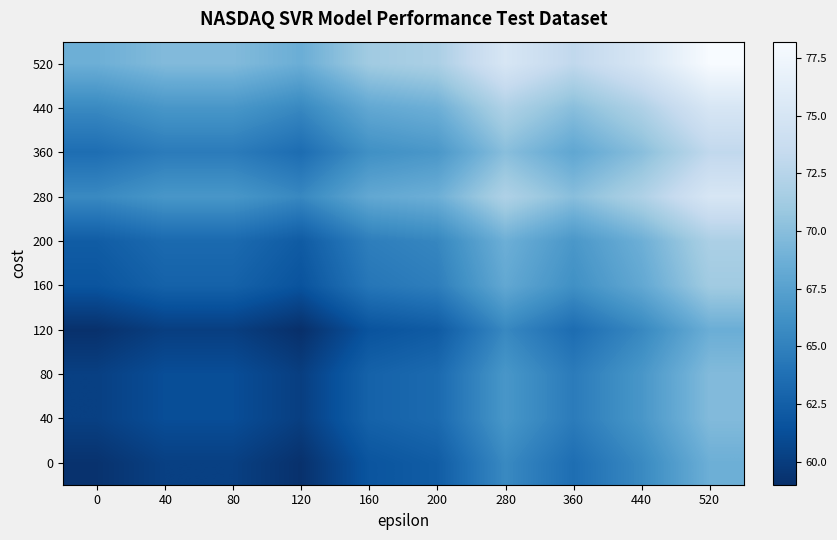

Reading right to left, transcribe all the data shown in this chart.

0: 520=68.7	440=65.6	360=63.6	280=65.6	200=62.3	160=61.7	120=59.1	80=60.2	40=60.2	0=59.2
40: 520=69.7	440=66.6	360=64.6	280=66.6	200=63.3	160=62.7	120=60.1	80=61.2	40=61.2	0=60.2
80: 520=69.7	440=66.6	360=64.6	280=66.6	200=63.3	160=62.7	120=60.1	80=61.2	40=61.2	0=60.2
120: 520=68.6	440=65.5	360=63.5	280=65.5	200=62.2	160=61.6	120=59.0	80=60.1	40=60.1	0=59.1
160: 520=71.2	440=68.1	360=66.1	280=68.1	200=64.8	160=64.2	120=61.6	80=62.7	40=62.7	0=61.7
200: 520=71.8	440=68.7	360=66.7	280=68.7	200=65.4	160=64.8	120=62.2	80=63.3	40=63.3	0=62.3
280: 520=75.1	440=72.0	360=70.0	280=72.0	200=68.7	160=68.1	120=65.5	80=66.6	40=66.6	0=65.6
360: 520=73.1	440=70.0	360=68.0	280=70.0	200=66.7	160=66.1	120=63.5	80=64.6	40=64.6	0=63.6
440: 520=75.1	440=72.0	360=70.0	280=72.0	200=68.7	160=68.1	120=65.5	80=66.6	40=66.6	0=65.6
520: 520=78.2	440=75.1	360=73.1	280=75.1	200=71.8	160=71.2	120=68.6	80=69.7	40=69.7	0=68.7